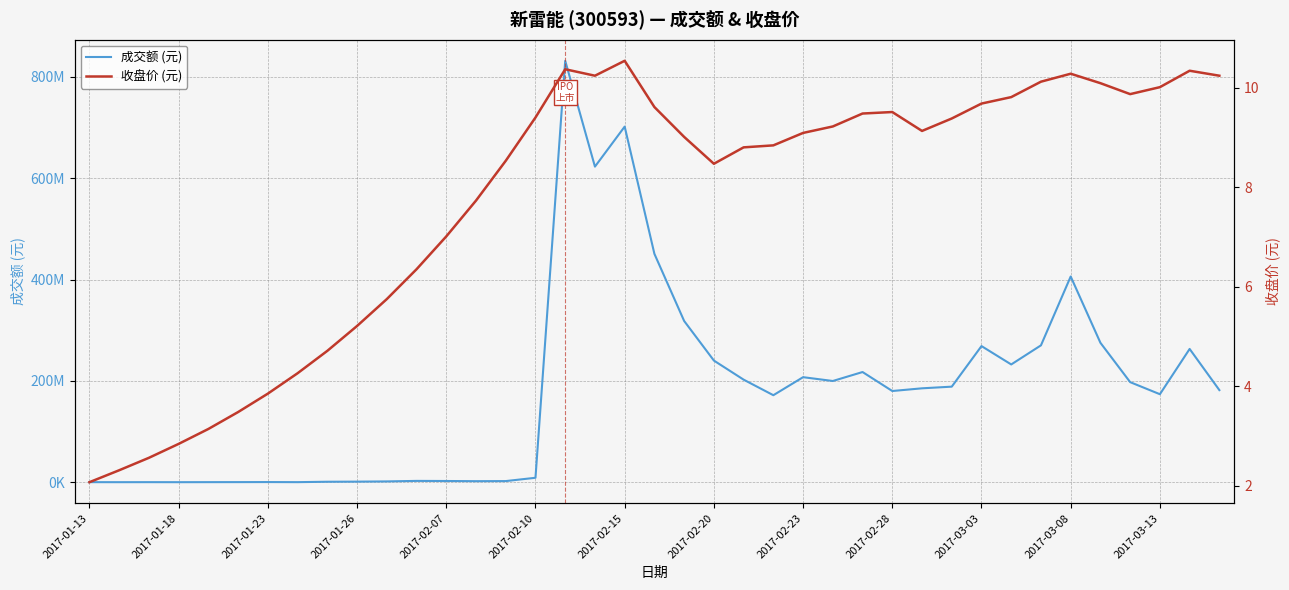

How many interior local peaks does the 收盘价 (元) series have?

5